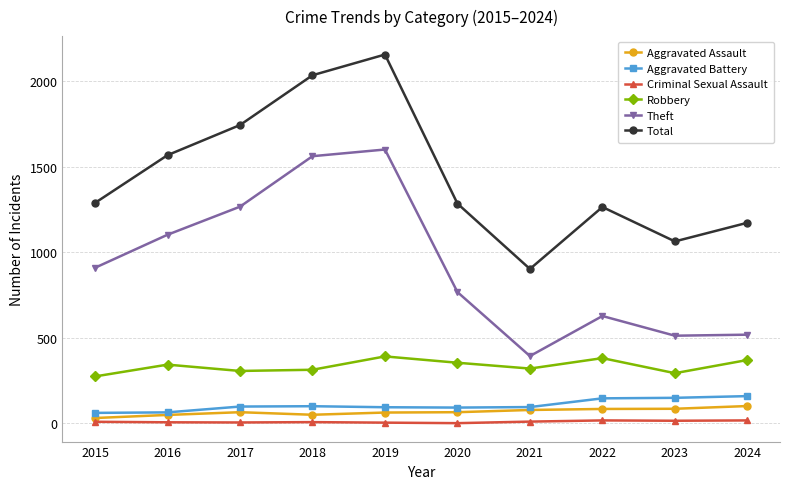

Where is Theft nearest to the value 996?

2015